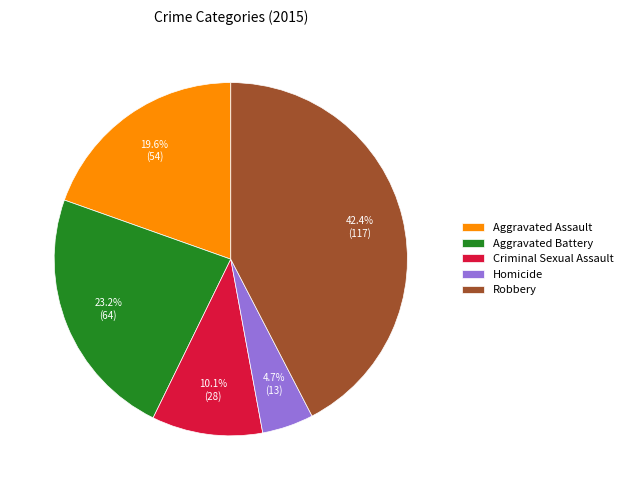

Do Aggravated Battery and Aggravated Assault together represent more than half of the pie?

No